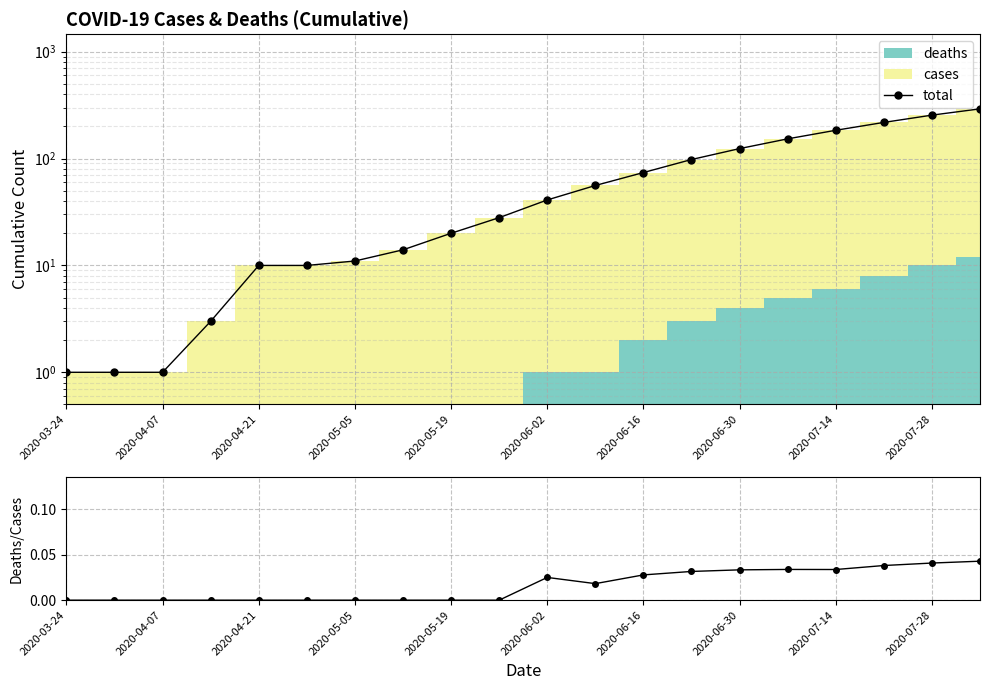

Which category has the highest value across all series?

19